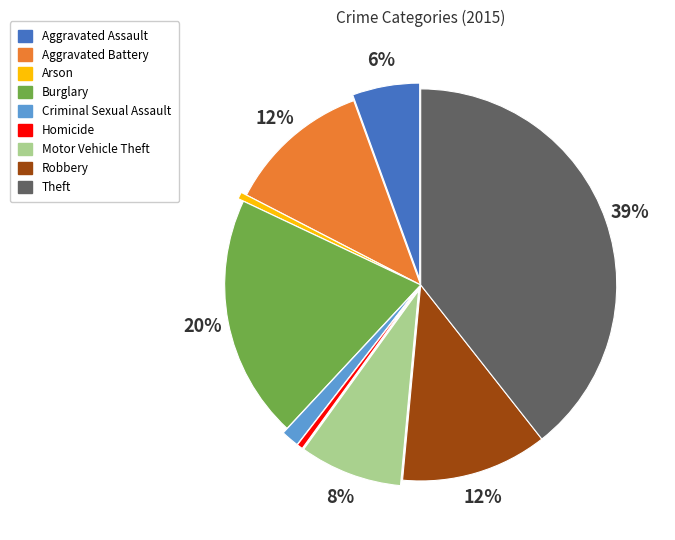

To the nearest percent, what is the difference between the largest and smallest slice percentages?

39%